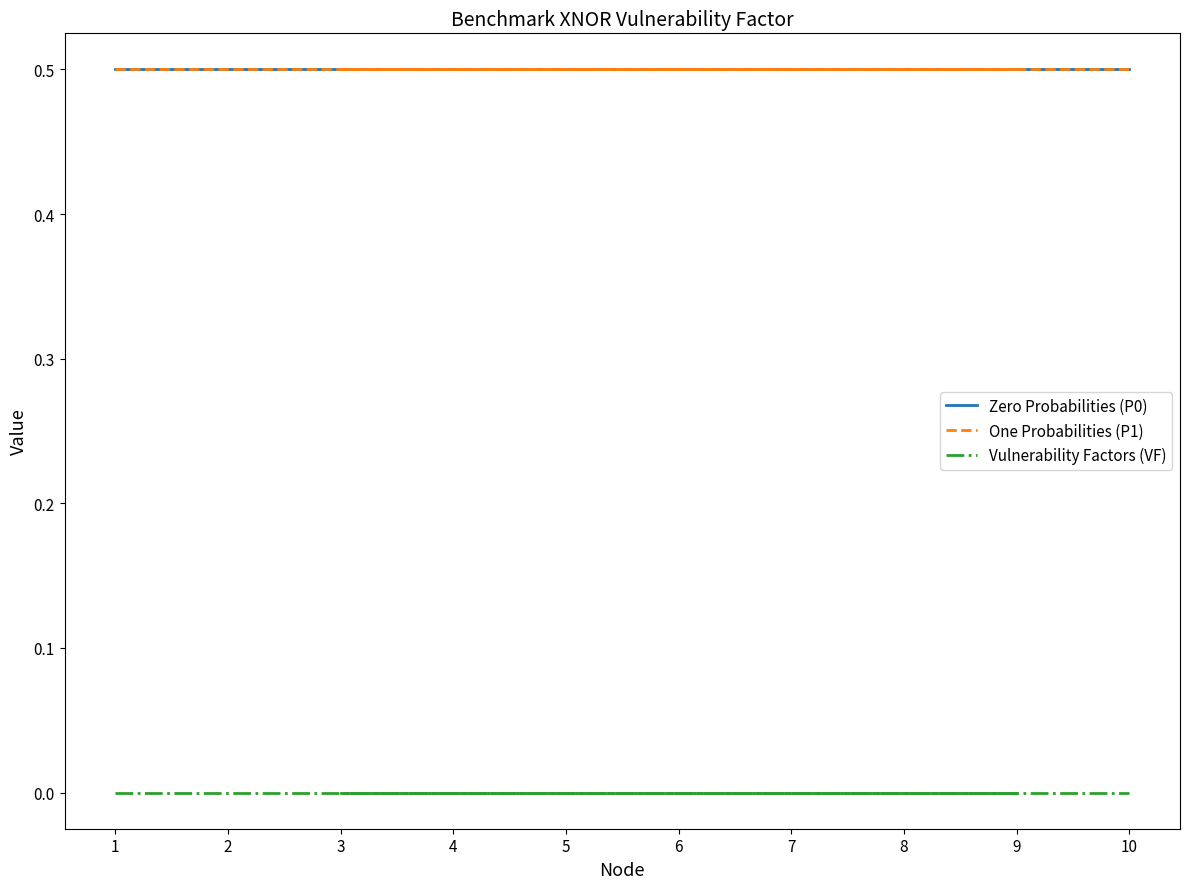

Reading left to right, list all the values displayed in this chart.

Zero Probabilities (P0): 1=0.5	2=0.5	4=0.5	5=0.5	8=0.5	9=0.5	3=0.5	6=0.5	7=0.5	10=0.5
One Probabilities (P1): 1=0.5	2=0.5	4=0.5	5=0.5	8=0.5	9=0.5	3=0.5	6=0.5	7=0.5	10=0.5
Vulnerability Factors (VF): 1=0.0	2=0.0	4=0.0	5=0.0	8=0.0	9=0.0	3=0.0	6=0.0	7=0.0	10=0.0